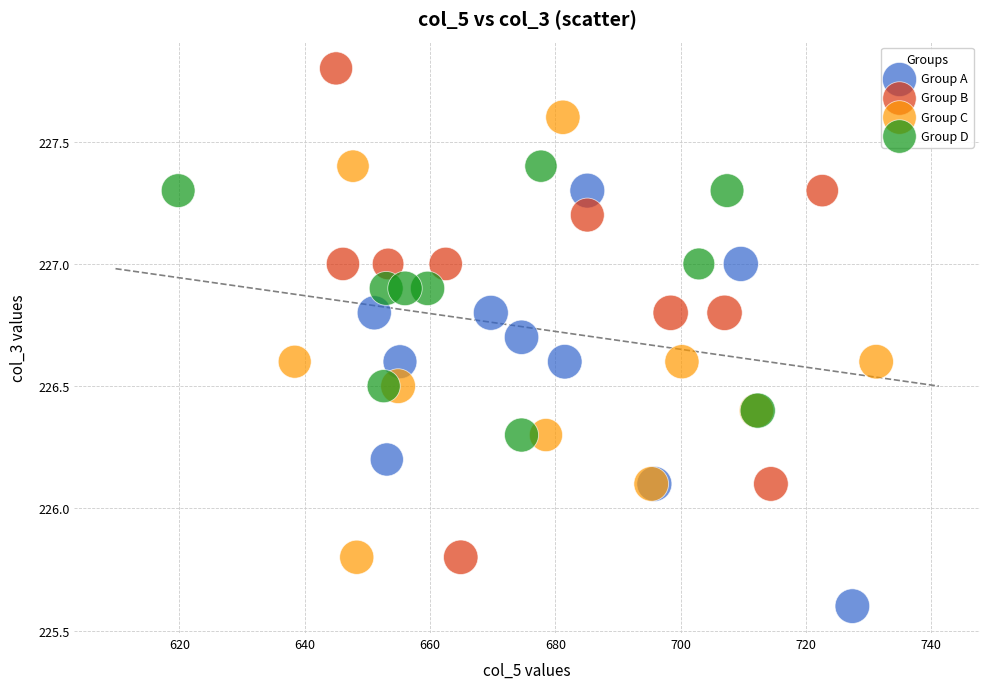

What are all the series names shown in the legend?

Group A, Group B, Group C, Group D